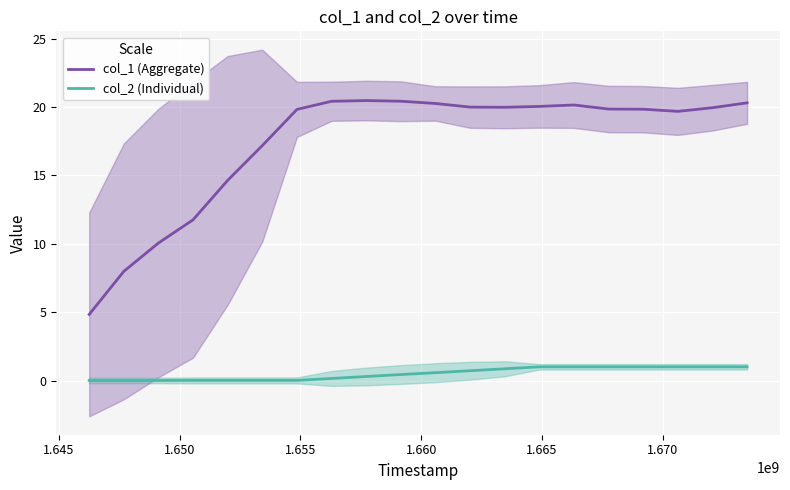

Reading left to right, what are all the values shown in this chart?

col_1 (Aggregate): 4.8	8.0	10.1	11.8	14.6	17.2	19.8	20.4	20.5	20.4	20.3	20.0	20.0	20.0	20.1	19.8	19.8	19.7	19.9	20.3
col_2 (Individual): 0.0	0.0	0.0	0.0	0.0	0.0	0.0	0.2	0.3	0.4	0.6	0.7	0.9	1.0	1.0	1.0	1.0	1.0	1.0	1.0